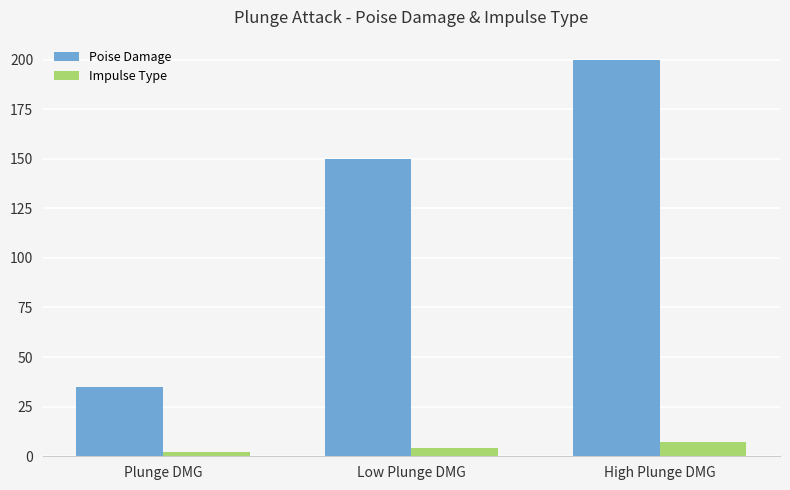

What position from the left is High Plunge DMG?

3